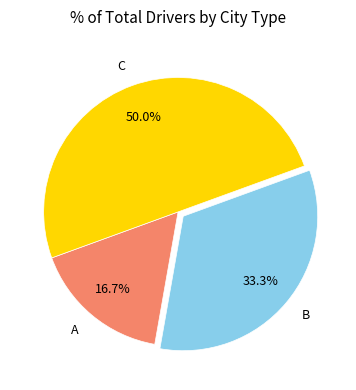

What is the smallest slice in the pie chart?

A